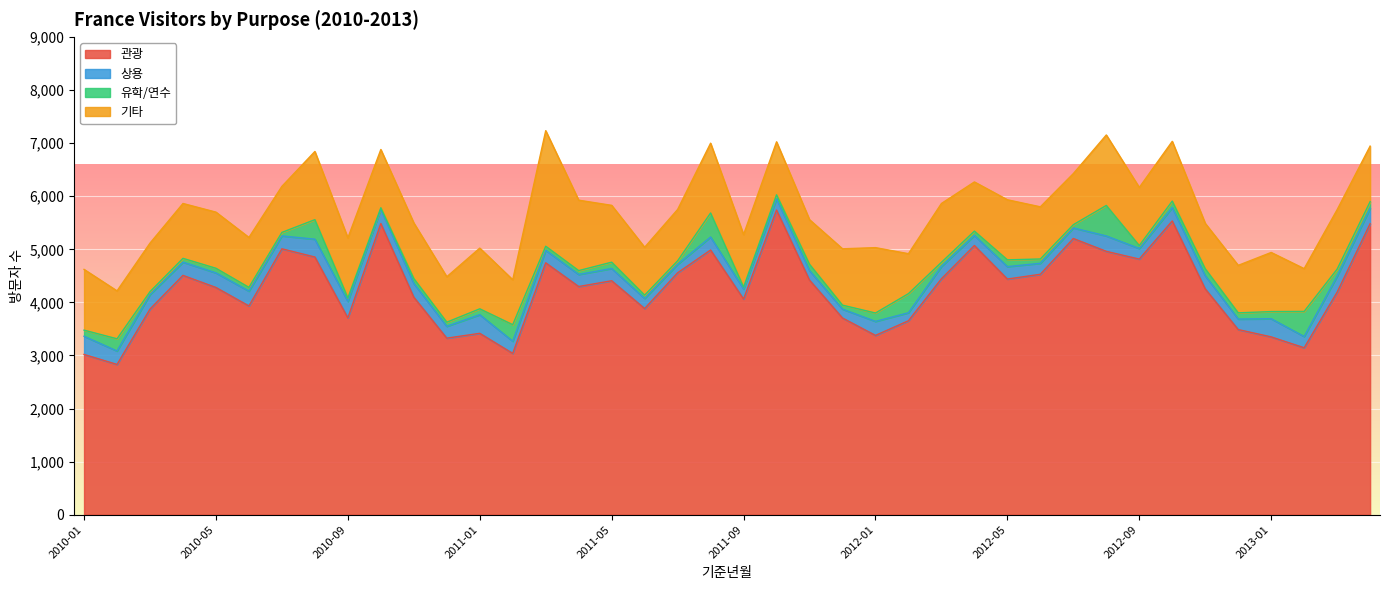

At how many categories does at least one series exceed 585?

40